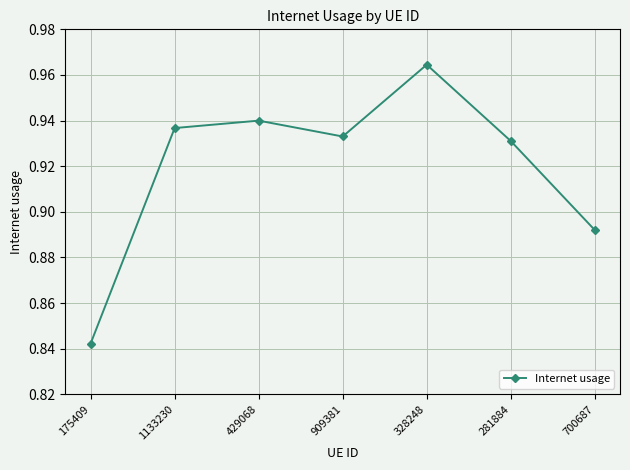

What is the label of the 6th point from the right?

1133230